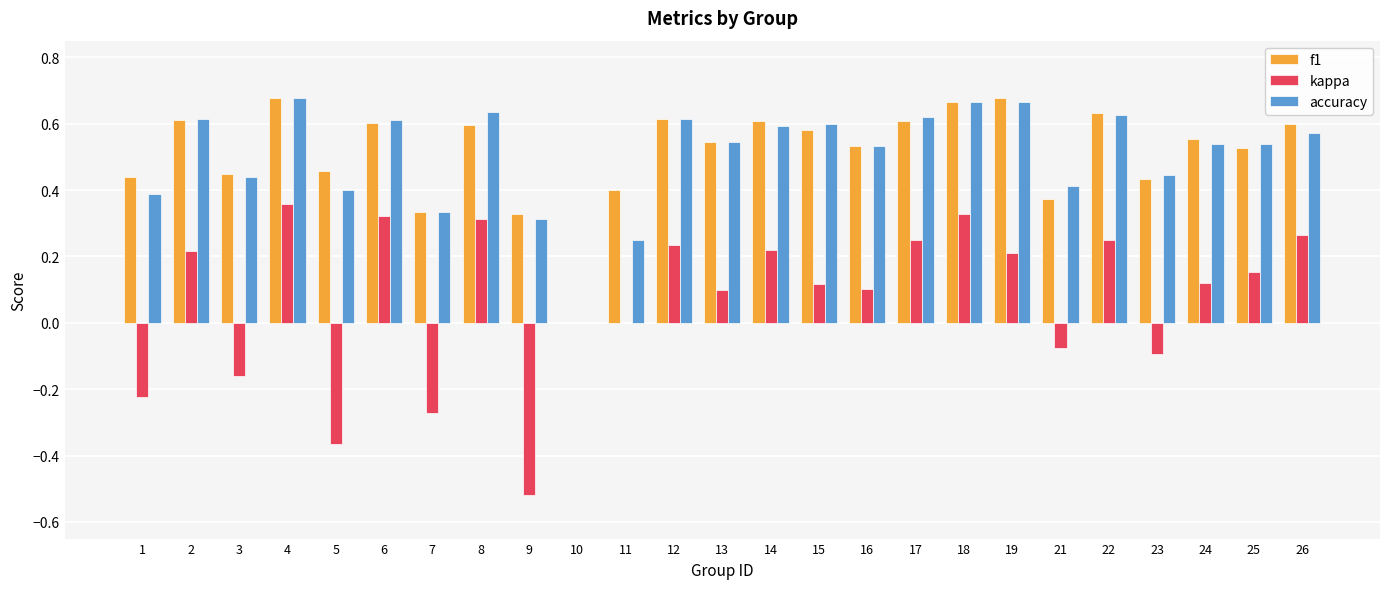

Is the value of accuracy at 17 greater than the value of f1 at 1?

Yes